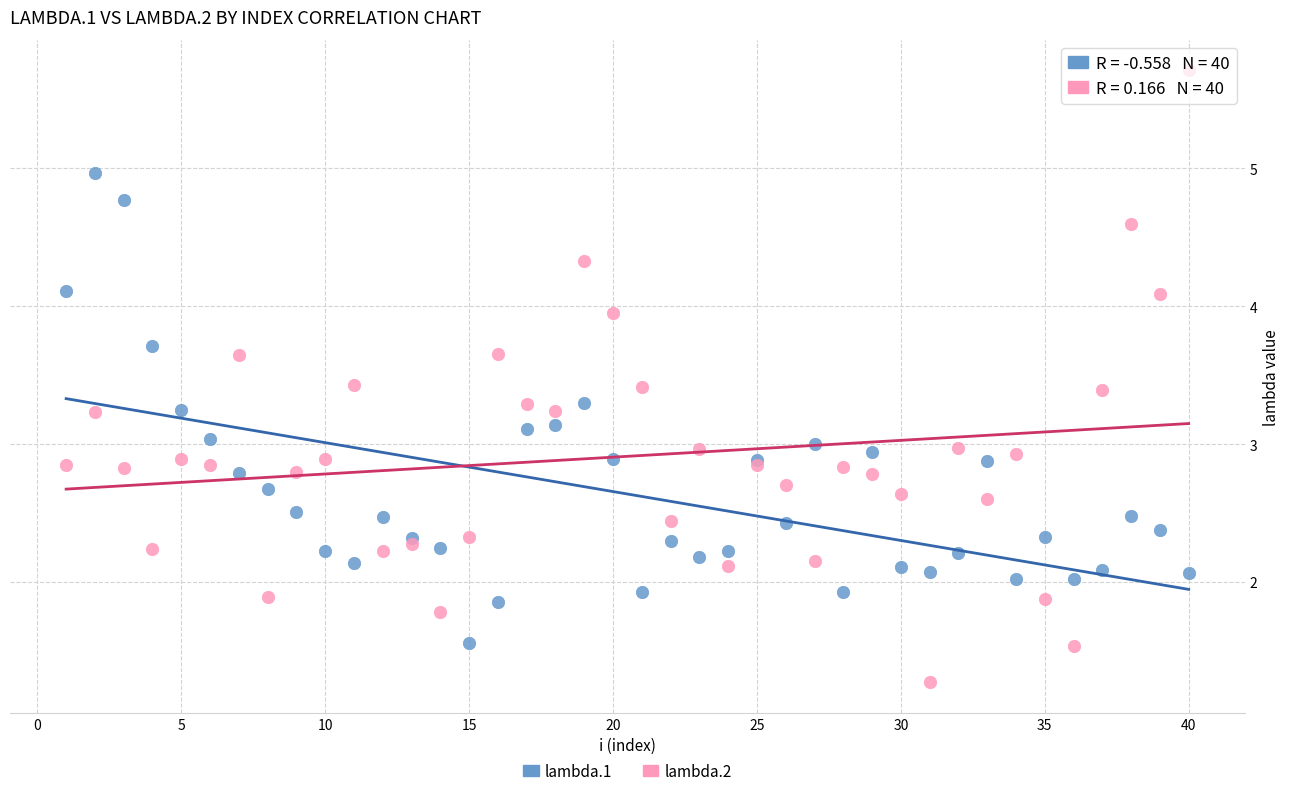

Which series has the widest spread of Y values?

lambda.2